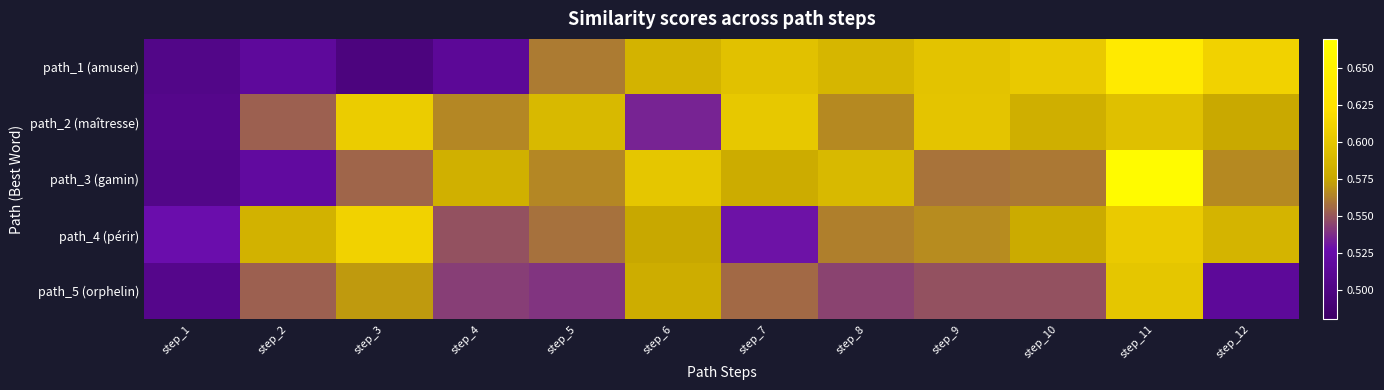

Which has a higher value, step_1 or step_7?

step_7